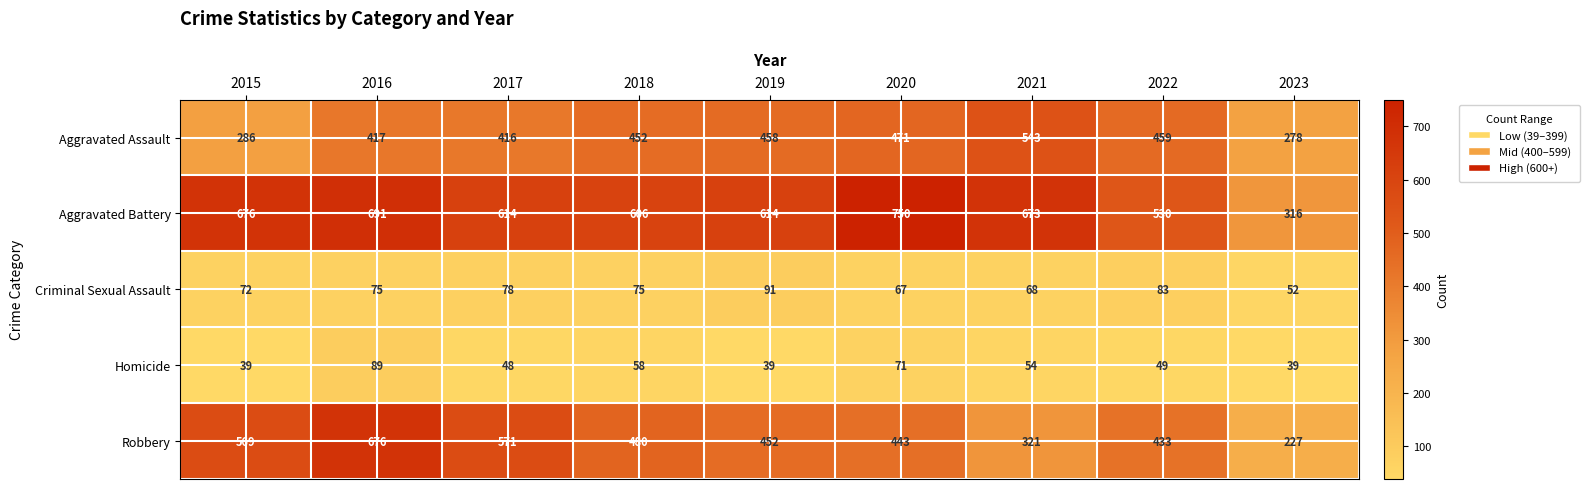

True or false: Aggravated Assault has a value of 160 at 2015.

False